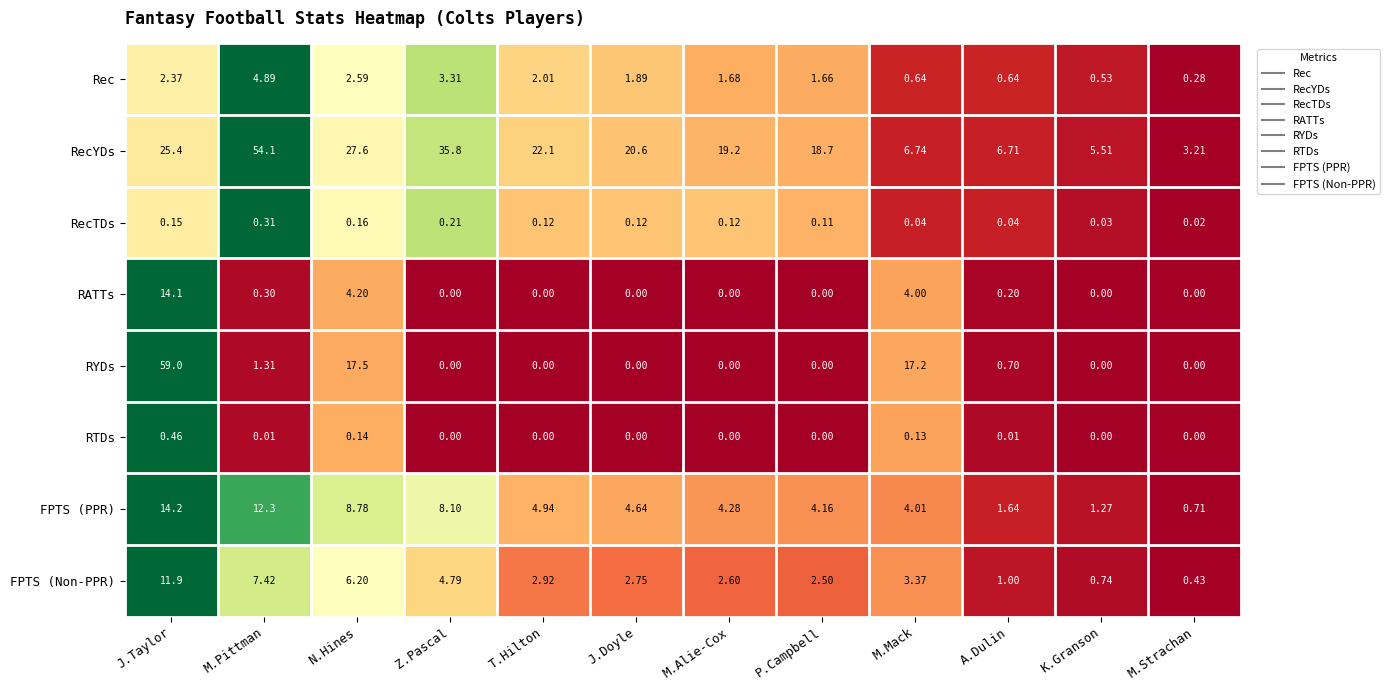

At which label is FPTS (PPR) closest to 7?

Z.Pascal